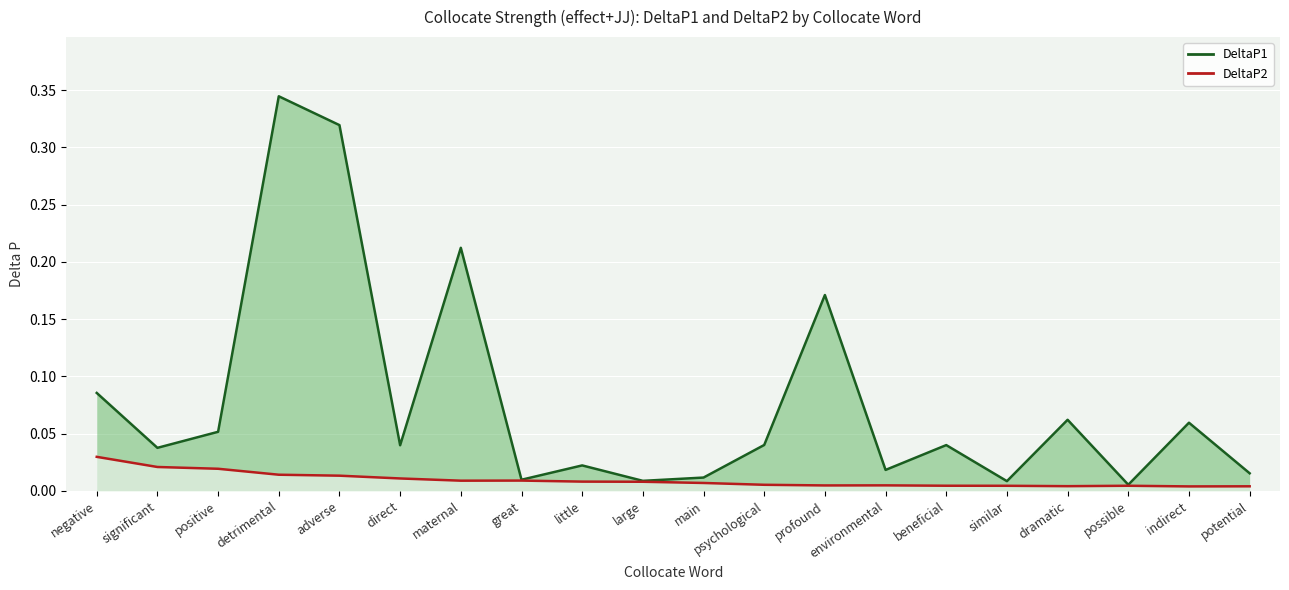

Which category has the lowest value in the DeltaP1 series?

possible